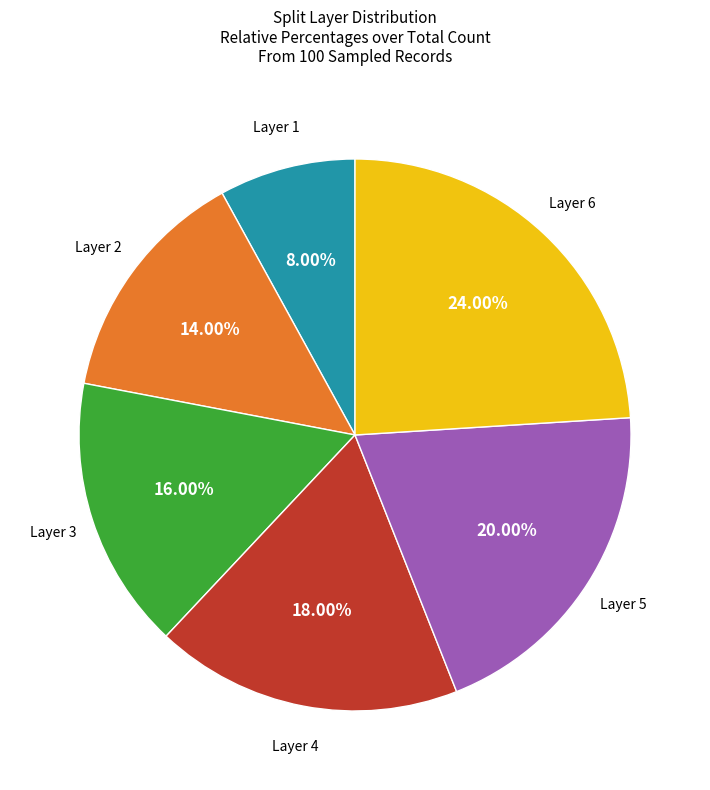

Is there any slice that represents more than half of the pie?

No